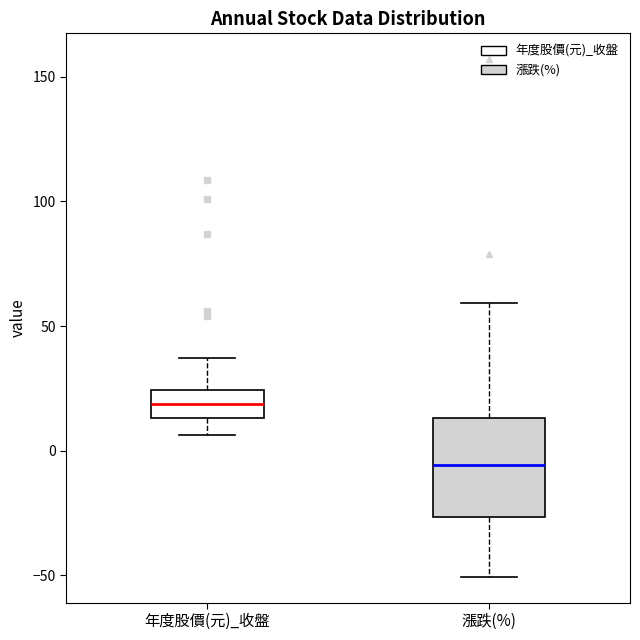

Where does the upper whisker of the box for 年度股價(元)_收盤 end on the y-axis? The values are not printed on the chart, so give them approximately, as read against the axis.

35